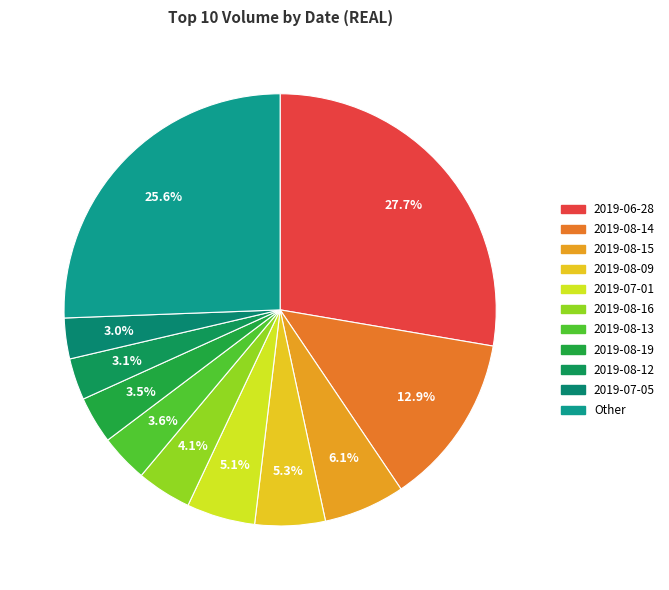

How many slices are in this pie chart?

11